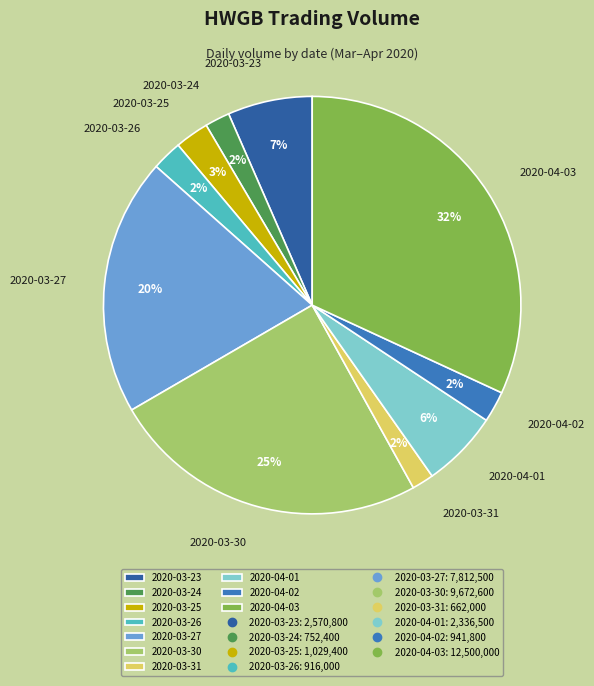

Which has a higher value, 2020-03-26 or 2020-04-03?

2020-04-03